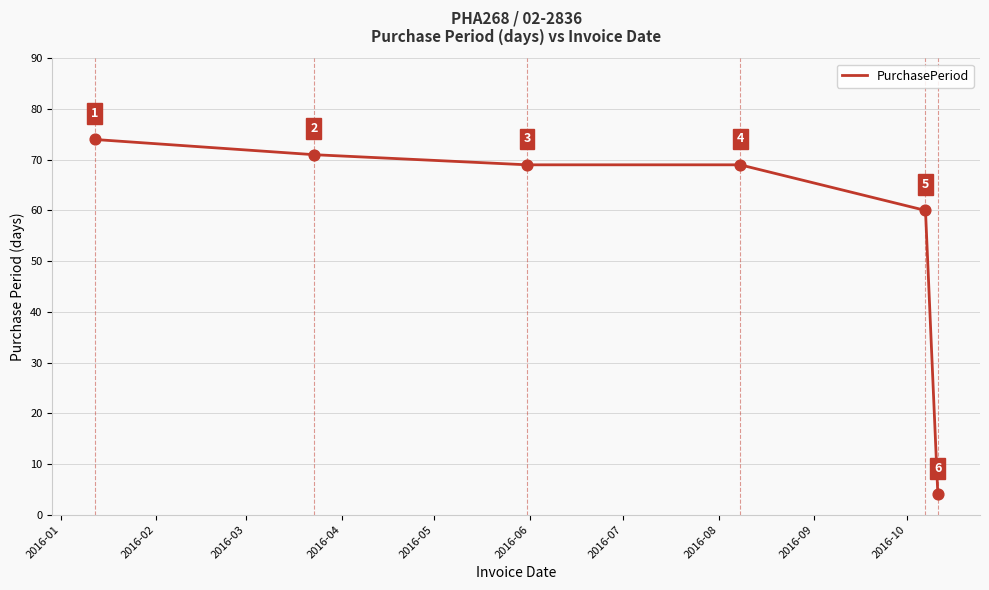

What is the minimum value shown in the chart?

4